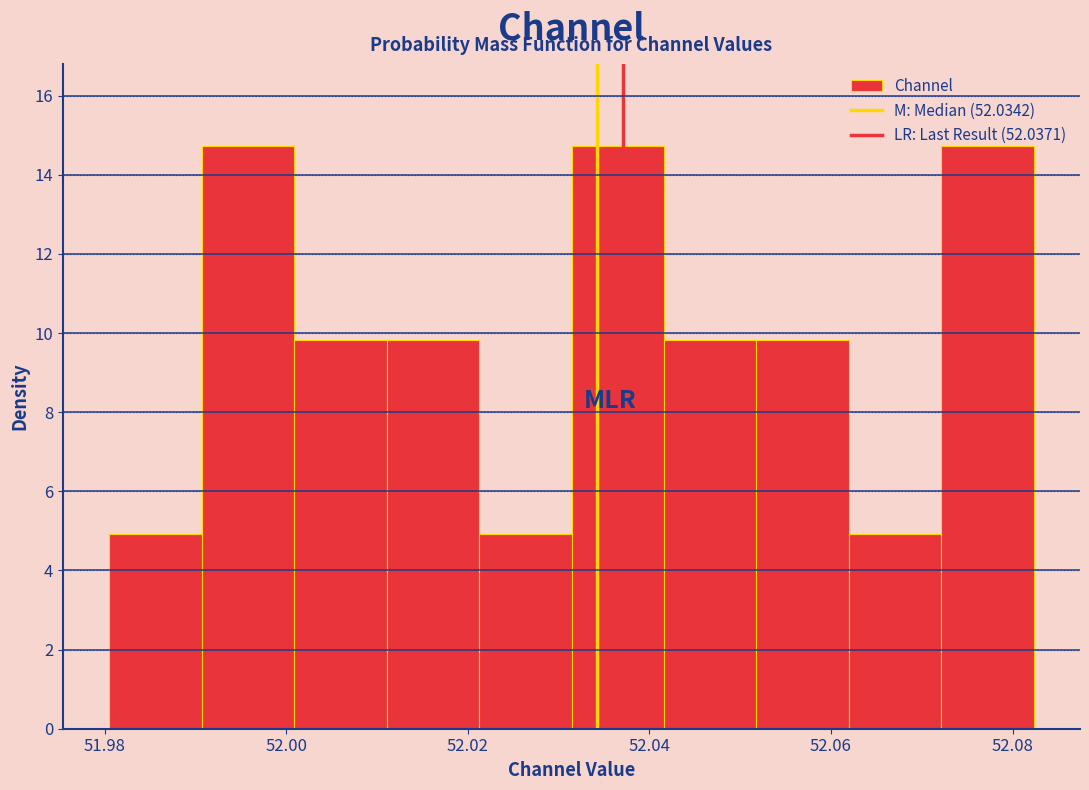

How tall is the bar that spans 52.072 to 52.082 on the x-axis? Neither the bar edges nor the heights are printed on the chart, so give them approximately, as read against the axes.

14.8